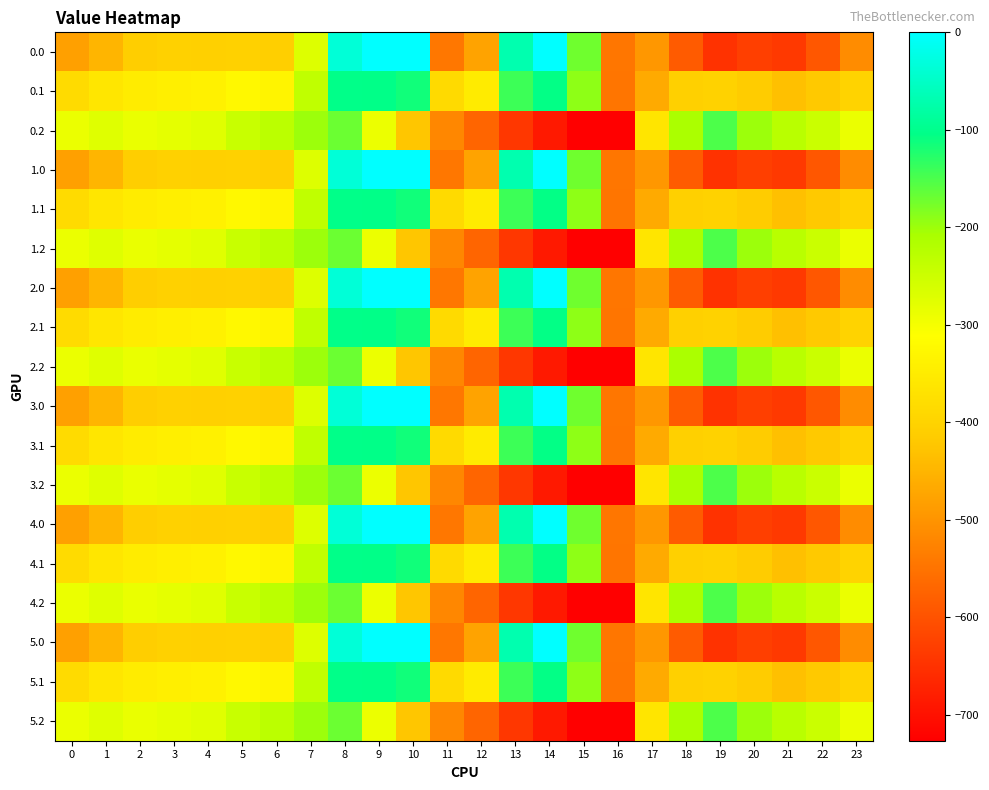

Reading left to right, transcribe all the data shown in this chart.

0.0: 0=-482.0	1=-449.5	2=-410.3	3=-404.4	4=-404.9	5=-403.8	6=-408.0	7=-270.7	8=-35.0	9=0.0	10=0.0	11=-544.3	12=-477.2	13=-70.2	14=-0.3	15=-172.8	16=-545.4	17=-494.8	18=-586.7	19=-649.2	20=-629.9	21=-638.4	22=-592.3	23=-511.3
0.1: 0=-384.6	1=-361.1	2=-347.9	3=-342.7	4=-339.6	5=-325.7	6=-332.2	7=-234.9	8=-102.3	9=-104.8	10=-114.0	11=-384.7	12=-350.8	13=-141.2	14=-105.5	15=-190.4	16=-547.3	17=-466.6	18=-405.4	19=-400.2	20=-414.5	21=-432.4	22=-419.9	23=-399.4
0.2: 0=-287.1	1=-272.7	2=-285.5	3=-281.0	4=-274.4	5=-245.0	6=-228.8	7=-199.0	8=-169.5	9=-288.5	10=-423.5	11=-520.6	12=-571.2	13=-640.4	14=-687.4	15=-725.8	16=-726.6	17=-362.4	18=-210.0	19=-151.0	20=-199.2	21=-226.4	22=-247.4	23=-287.5
1.0: 0=-482.0	1=-449.5	2=-410.3	3=-404.4	4=-404.9	5=-403.8	6=-408.0	7=-270.7	8=-35.0	9=0.0	10=0.0	11=-544.3	12=-477.2	13=-70.2	14=-0.3	15=-172.8	16=-545.4	17=-494.8	18=-586.7	19=-649.2	20=-629.9	21=-638.4	22=-592.3	23=-511.3
1.1: 0=-384.6	1=-361.1	2=-347.9	3=-342.7	4=-339.6	5=-325.7	6=-332.2	7=-234.9	8=-102.3	9=-104.8	10=-114.0	11=-384.7	12=-350.8	13=-141.2	14=-105.5	15=-190.4	16=-547.3	17=-466.6	18=-405.4	19=-400.2	20=-414.5	21=-432.4	22=-419.9	23=-399.4
1.2: 0=-287.1	1=-272.7	2=-285.5	3=-281.0	4=-274.4	5=-245.0	6=-228.8	7=-199.0	8=-169.5	9=-288.5	10=-423.5	11=-520.6	12=-571.2	13=-640.4	14=-687.4	15=-725.8	16=-726.6	17=-362.4	18=-210.0	19=-151.0	20=-199.2	21=-226.4	22=-247.4	23=-287.5
2.0: 0=-482.0	1=-449.5	2=-410.3	3=-404.4	4=-404.9	5=-403.8	6=-408.0	7=-270.7	8=-35.0	9=0.0	10=0.0	11=-544.3	12=-477.2	13=-70.2	14=-0.3	15=-172.8	16=-545.4	17=-494.8	18=-586.7	19=-649.2	20=-629.9	21=-638.4	22=-592.3	23=-511.3
2.1: 0=-384.6	1=-361.1	2=-347.9	3=-342.7	4=-339.6	5=-325.7	6=-332.2	7=-234.9	8=-102.3	9=-104.8	10=-114.0	11=-384.7	12=-350.8	13=-141.2	14=-105.5	15=-190.4	16=-547.3	17=-466.6	18=-405.4	19=-400.2	20=-414.5	21=-432.4	22=-419.9	23=-399.4
2.2: 0=-287.1	1=-272.7	2=-285.5	3=-281.0	4=-274.4	5=-245.0	6=-228.8	7=-199.0	8=-169.5	9=-288.5	10=-423.5	11=-520.6	12=-571.2	13=-640.4	14=-687.4	15=-725.8	16=-726.6	17=-362.4	18=-210.0	19=-151.0	20=-199.2	21=-226.4	22=-247.4	23=-287.5
3.0: 0=-482.0	1=-449.5	2=-410.3	3=-404.4	4=-404.9	5=-403.8	6=-408.0	7=-270.7	8=-35.0	9=0.0	10=0.0	11=-544.3	12=-477.2	13=-70.2	14=-0.3	15=-172.8	16=-545.4	17=-494.8	18=-586.7	19=-649.2	20=-629.9	21=-638.4	22=-592.3	23=-511.3
3.1: 0=-384.6	1=-361.1	2=-347.9	3=-342.7	4=-339.6	5=-325.7	6=-332.2	7=-234.9	8=-102.3	9=-104.8	10=-114.0	11=-384.7	12=-350.8	13=-141.2	14=-105.5	15=-190.4	16=-547.3	17=-466.6	18=-405.4	19=-400.2	20=-414.5	21=-432.4	22=-419.9	23=-399.4
3.2: 0=-287.1	1=-272.7	2=-285.5	3=-281.0	4=-274.4	5=-245.0	6=-228.8	7=-199.0	8=-169.5	9=-288.5	10=-423.5	11=-520.6	12=-571.2	13=-640.4	14=-687.4	15=-725.8	16=-726.6	17=-362.4	18=-210.0	19=-151.0	20=-199.2	21=-226.4	22=-247.4	23=-287.5
4.0: 0=-482.0	1=-449.5	2=-410.3	3=-404.4	4=-404.9	5=-403.8	6=-408.0	7=-270.7	8=-35.0	9=0.0	10=0.0	11=-544.3	12=-477.2	13=-70.2	14=-0.3	15=-172.8	16=-545.4	17=-494.8	18=-586.7	19=-649.2	20=-629.9	21=-638.4	22=-592.3	23=-511.3
4.1: 0=-384.6	1=-361.1	2=-347.9	3=-342.7	4=-339.6	5=-325.7	6=-332.2	7=-234.9	8=-102.3	9=-104.8	10=-114.0	11=-384.7	12=-350.8	13=-141.2	14=-105.5	15=-190.4	16=-547.3	17=-466.6	18=-405.4	19=-400.2	20=-414.5	21=-432.4	22=-419.9	23=-399.4
4.2: 0=-287.1	1=-272.7	2=-285.5	3=-281.0	4=-274.4	5=-245.0	6=-228.8	7=-199.0	8=-169.5	9=-288.5	10=-423.5	11=-520.6	12=-571.2	13=-640.4	14=-687.4	15=-725.8	16=-726.6	17=-362.4	18=-210.0	19=-151.0	20=-199.2	21=-226.4	22=-247.4	23=-287.5
5.0: 0=-482.0	1=-449.5	2=-410.3	3=-404.4	4=-404.9	5=-403.8	6=-408.0	7=-270.7	8=-35.0	9=0.0	10=0.0	11=-544.3	12=-477.2	13=-70.2	14=-0.3	15=-172.8	16=-545.4	17=-494.8	18=-586.7	19=-649.2	20=-629.9	21=-638.4	22=-592.3	23=-511.3
5.1: 0=-384.6	1=-361.1	2=-347.9	3=-342.7	4=-339.6	5=-325.7	6=-332.2	7=-234.9	8=-102.3	9=-104.8	10=-114.0	11=-384.7	12=-350.8	13=-141.2	14=-105.5	15=-190.4	16=-547.3	17=-466.6	18=-405.4	19=-400.2	20=-414.5	21=-432.4	22=-419.9	23=-399.4
5.2: 0=-287.1	1=-272.7	2=-285.5	3=-281.0	4=-274.4	5=-245.0	6=-228.8	7=-199.0	8=-169.5	9=-288.5	10=-423.5	11=-520.6	12=-571.2	13=-640.4	14=-687.4	15=-725.8	16=-726.6	17=-362.4	18=-210.0	19=-151.0	20=-199.2	21=-226.4	22=-247.4	23=-287.5